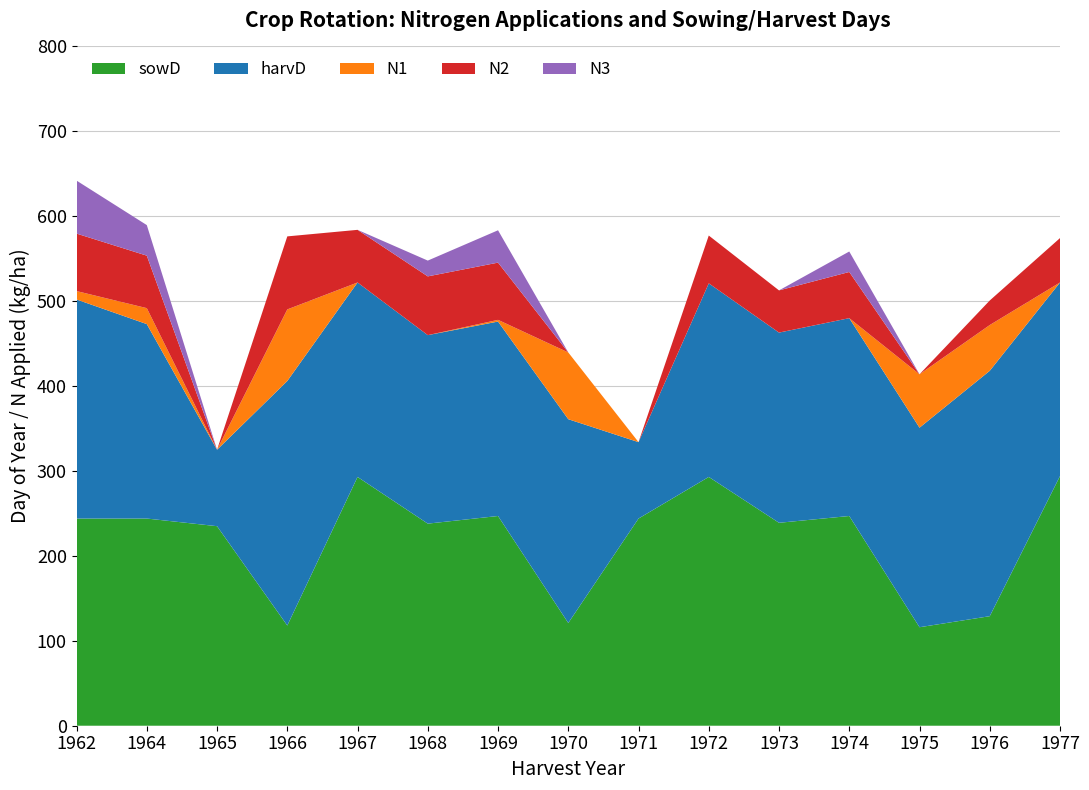

Reading left to right, extract all data points from this chart.

sowD: 1962=244.0	1964=244.0	1965=235.0	1966=118.0	1967=293.0	1968=238.0	1969=247.0	1970=121.0	1971=244.0	1972=293.0	1973=239.0	1974=247.0	1975=116.0	1976=129.0	1977=294.0
harvD: 1962=258.0	1964=229.0	1965=90.0	1966=288.0	1967=229.0	1968=222.0	1969=229.0	1970=240.0	1971=90.0	1972=228.0	1973=224.0	1974=233.0	1975=235.0	1976=289.0	1977=228.0
N1: 1962=9.9	1964=18.8	1965=0.0	1966=84.3	1967=0.0	1968=0.0	1969=2.0	1970=78.6	1971=0.0	1972=0.0	1973=0.0	1974=0.0	1975=62.9	1976=53.9	1977=0.0
N2: 1962=67.7	1964=61.8	1965=0.0	1966=86.0	1967=62.0	1968=69.2	1969=67.4	1970=0.0	1971=0.0	1972=56.3	1973=49.7	1974=54.4	1975=0.0	1976=28.9	1977=52.3
N3: 1962=62.4	1964=36.0	1965=0.0	1966=0.0	1967=0.0	1968=18.6	1969=38.1	1970=0.0	1971=0.0	1972=0.0	1973=0.0	1974=24.1	1975=0.0	1976=0.0	1977=0.0